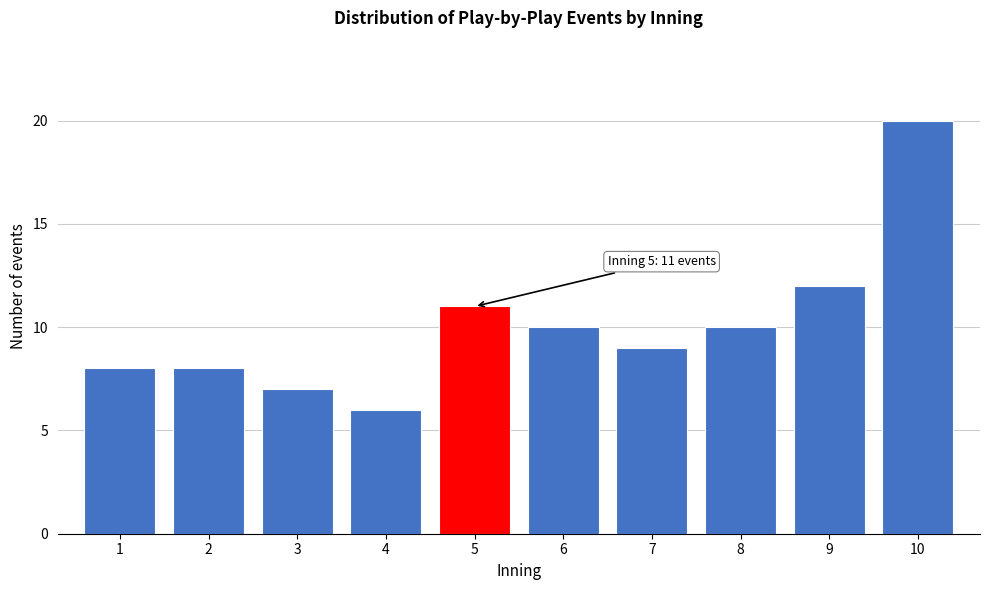

Reading left to right, list all the values displayed in this chart.

8	8	7	6	11	10	9	10	12	20